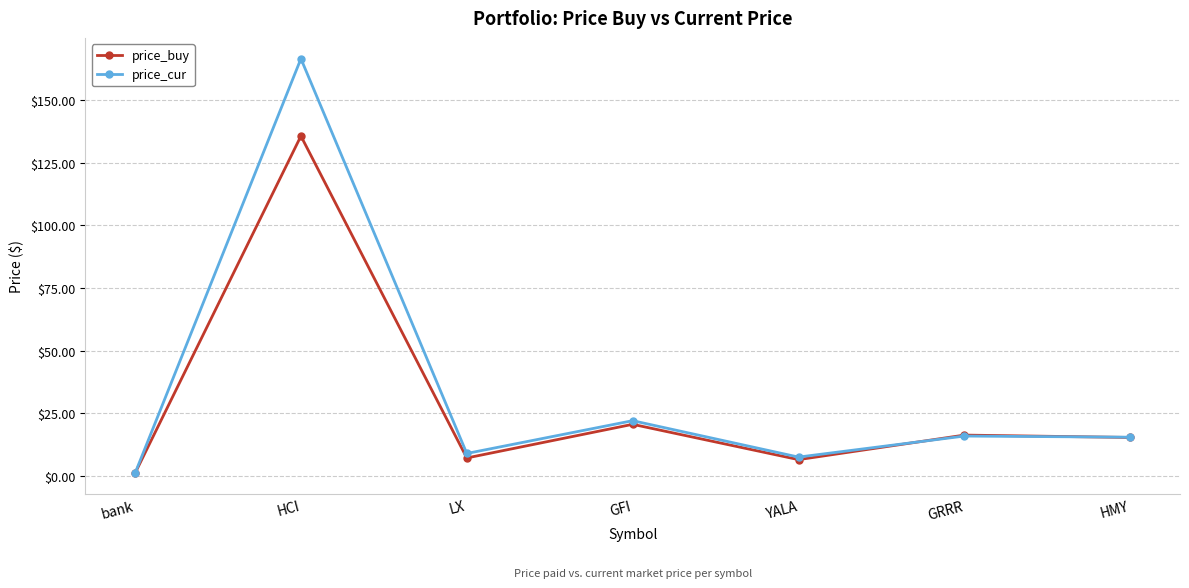

What position from the right is HMY?

1